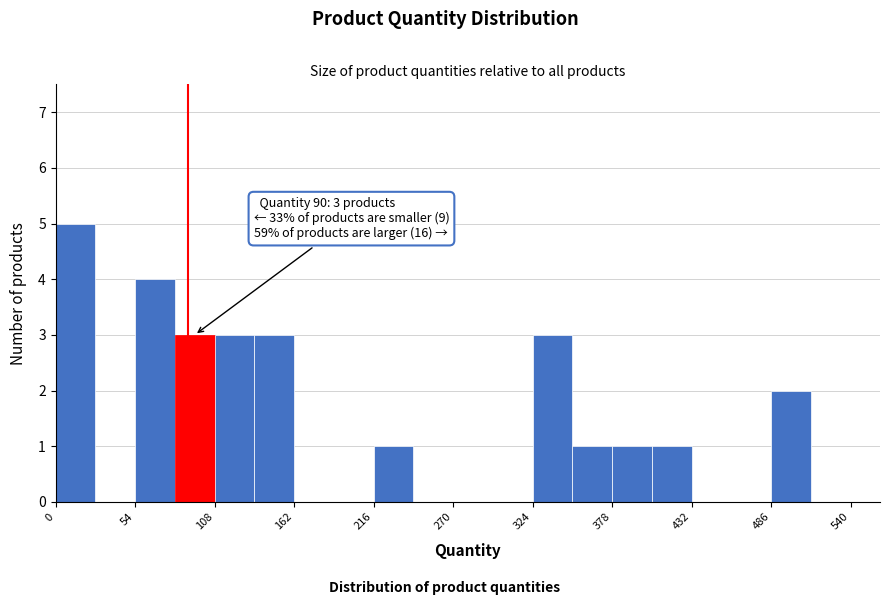

Around what value on the x-axis is the tallest bar? Give the approximate position of its centre, as read against the axis.

10